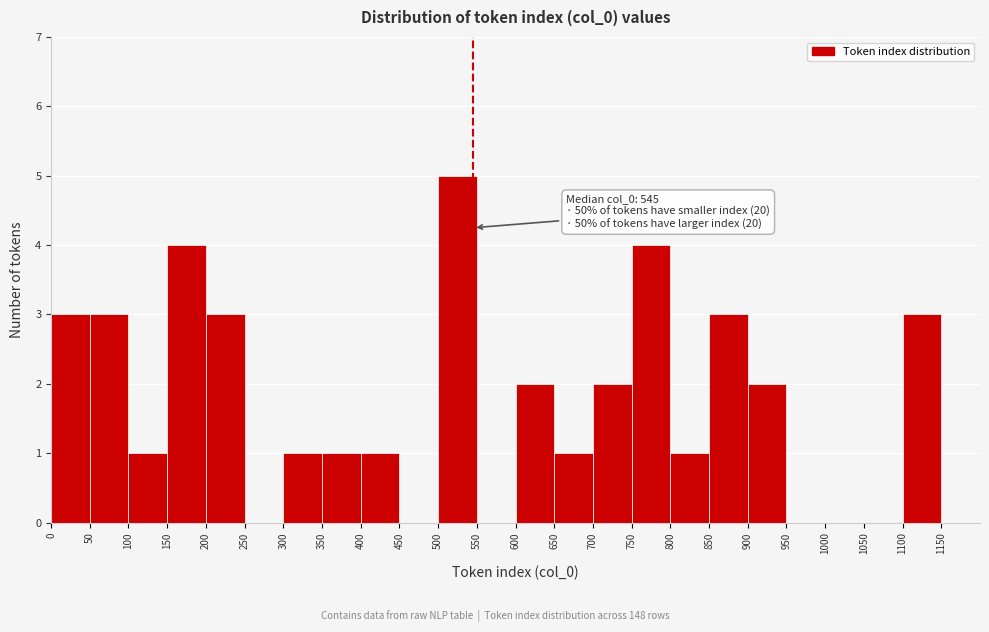

Over which range of the x-axis is the bar tallest?

500 to 550